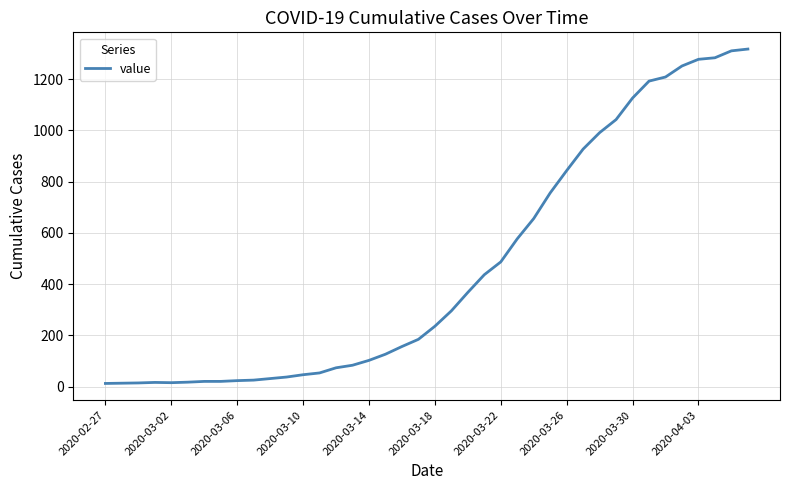

What is the difference between the maximum and minimum values?

1304